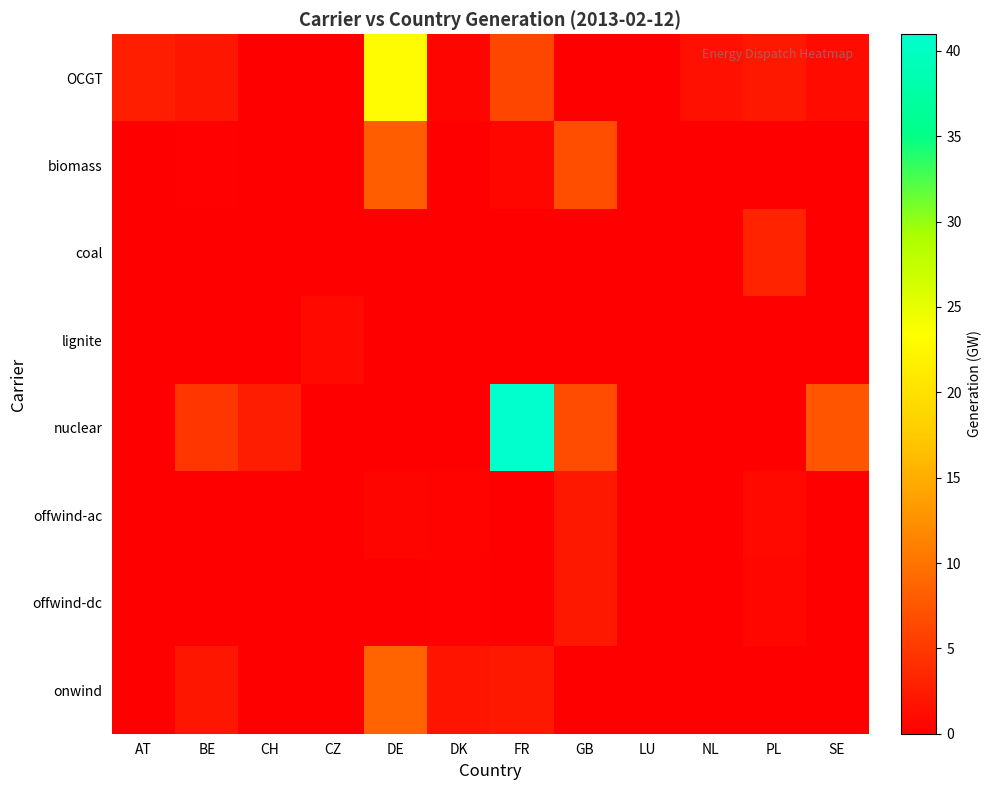

Which series changed the most between CZ and PL?

coal